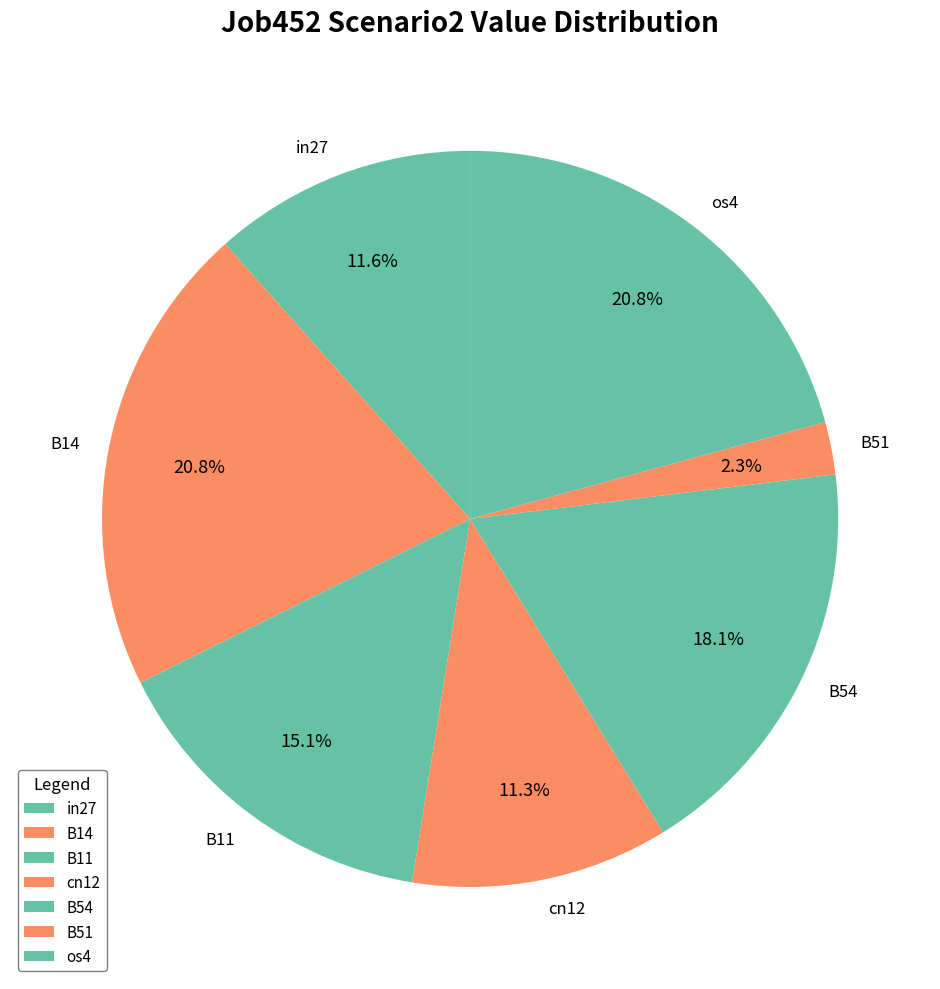

Between B11 and os4, which is larger?

os4